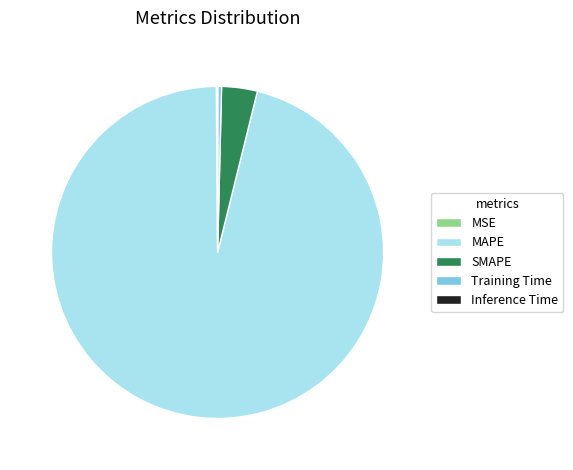

Is there any slice that represents more than half of the pie?

Yes